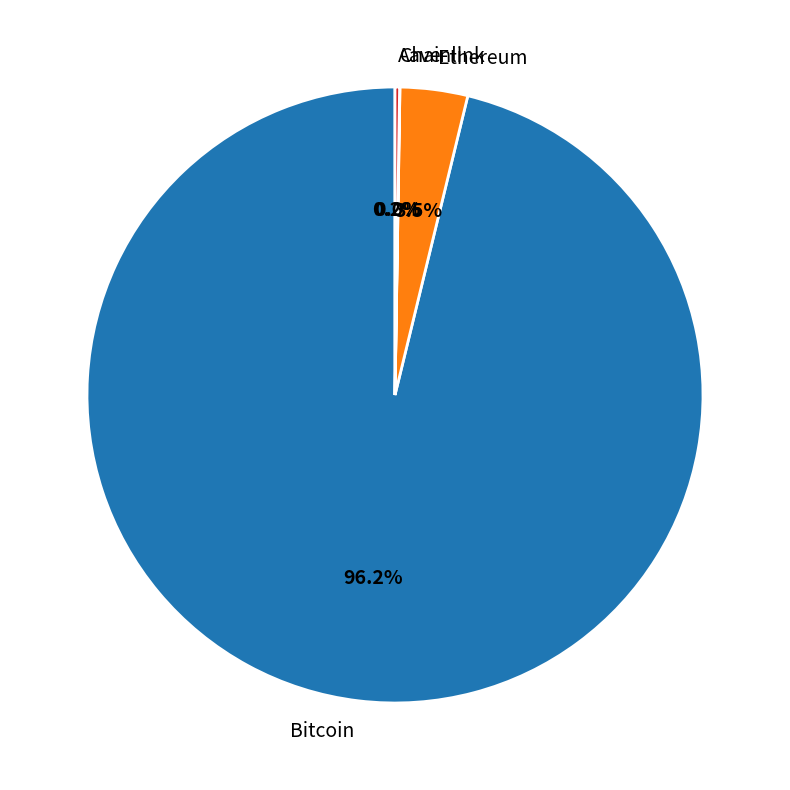

Which slice represents more than half of the pie?

Bitcoin